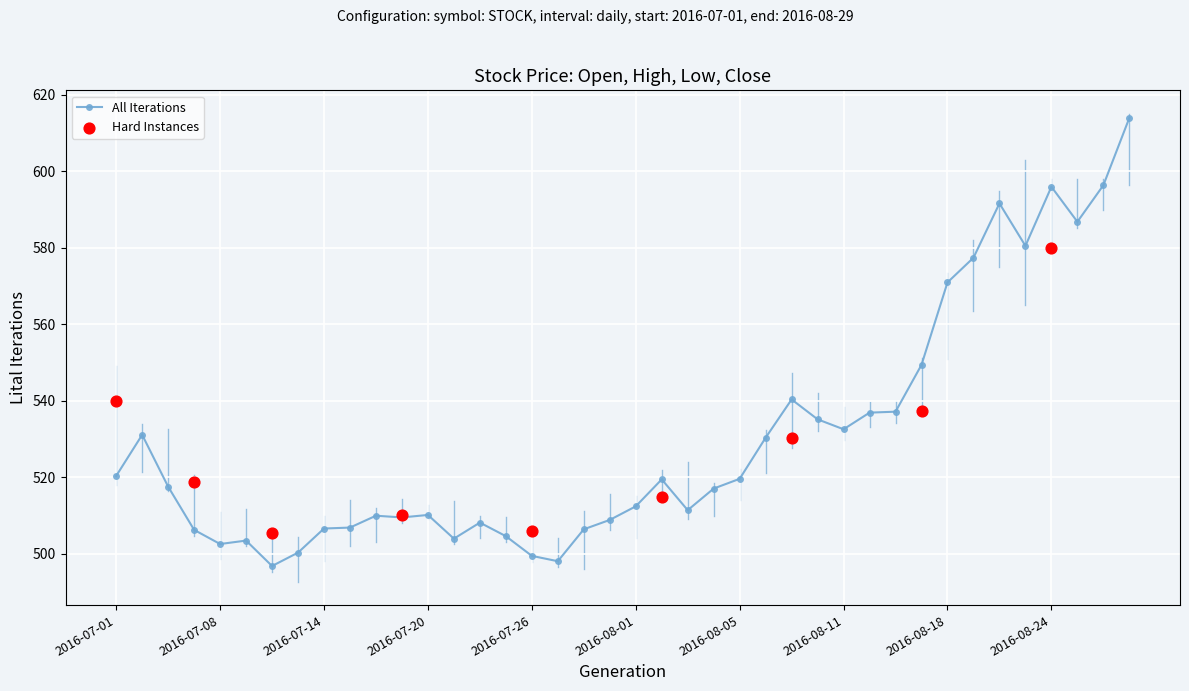

What is the total value across all series at 2016-08-22?

2342.0